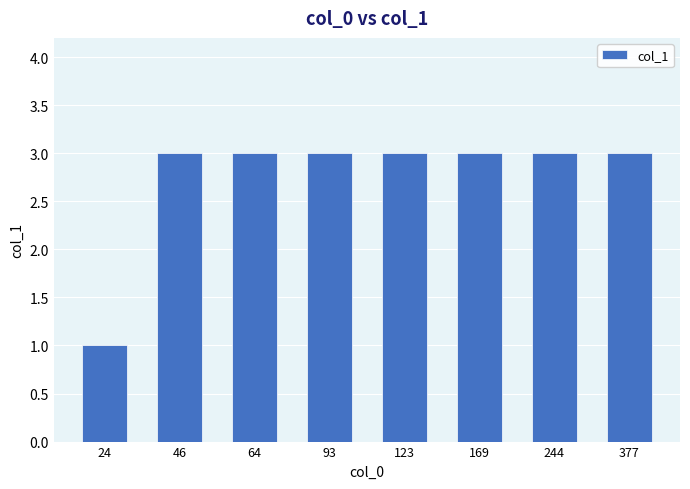

What is the value of the 3rd bar from the left?

3